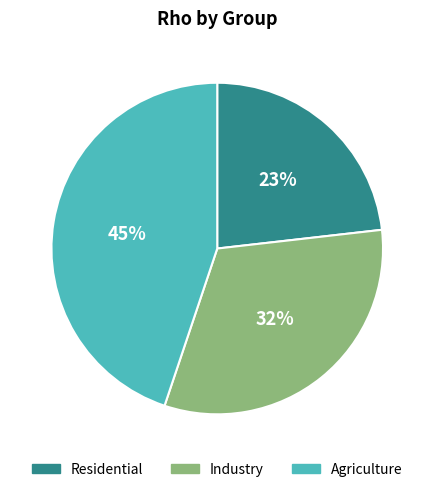

To the nearest percent, what is the average slice percentage?

33%